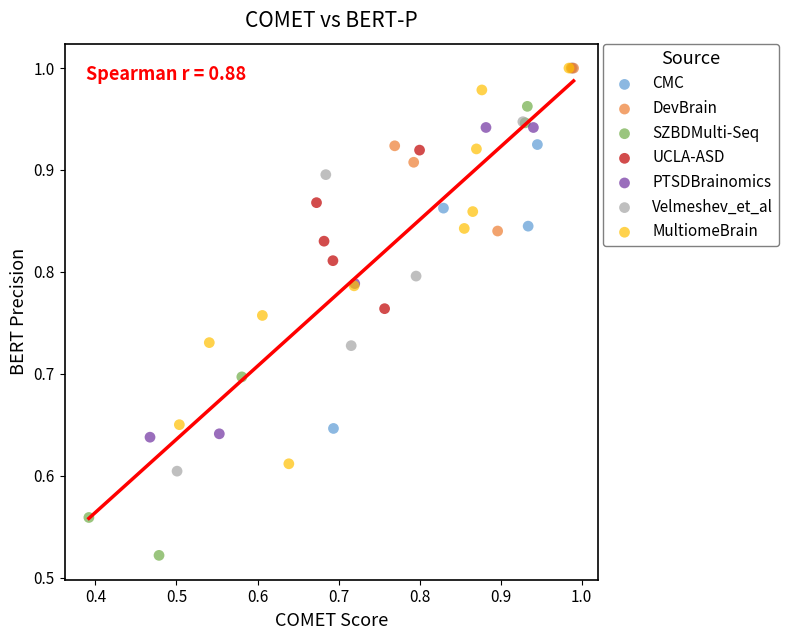

Which series has the largest Y range (max minus min)?

SZBDMulti-Seq